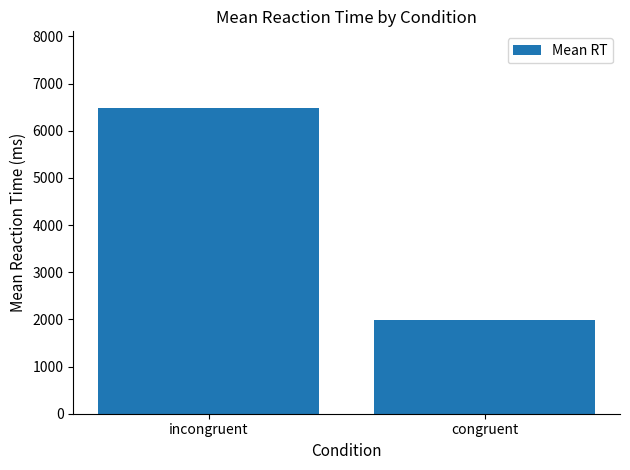

What is the difference between the maximum and minimum values?

4505.2